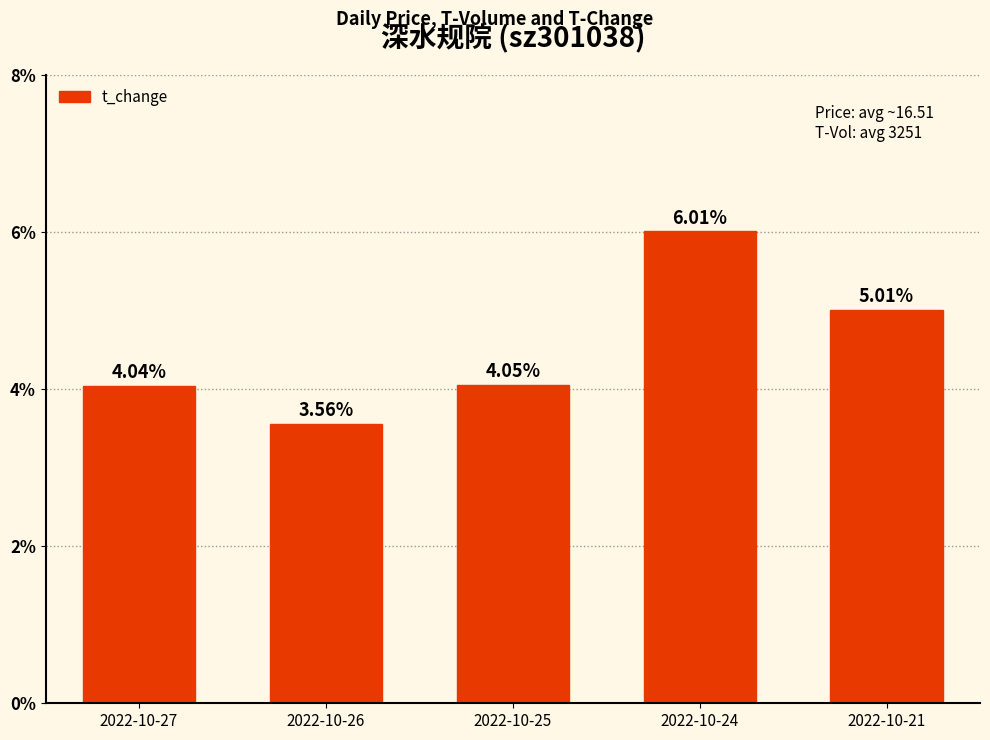

List the labels in order of value, largest first.

2022-10-24, 2022-10-21, 2022-10-25, 2022-10-27, 2022-10-26